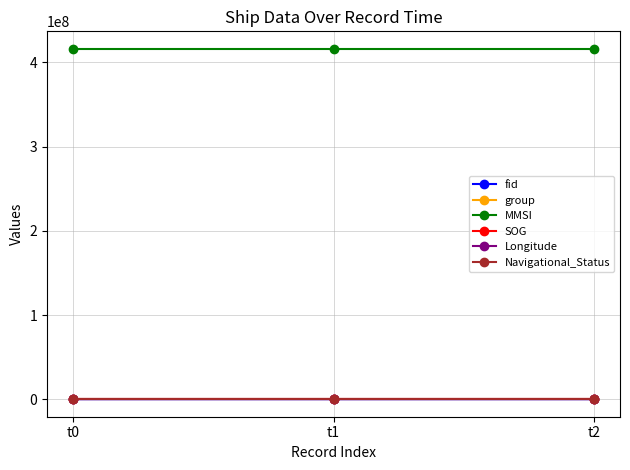

The value of Navigational_Status at t1 is 0.0. True or false?

True